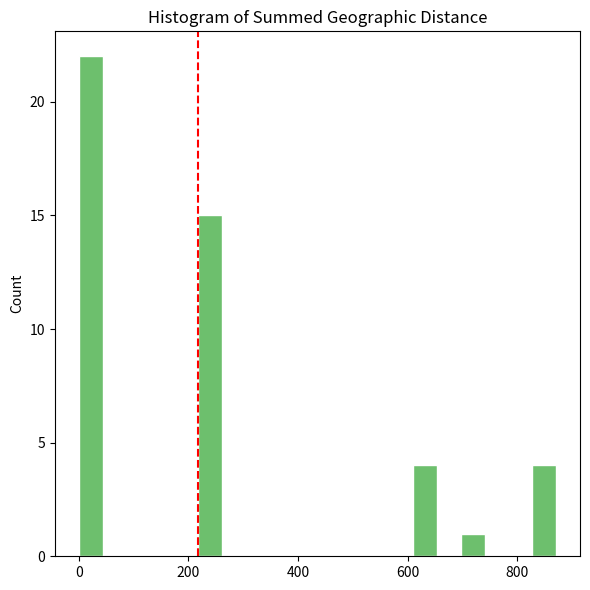

Read against the x-axis, roughly where is the centre of the tallest bar?

20